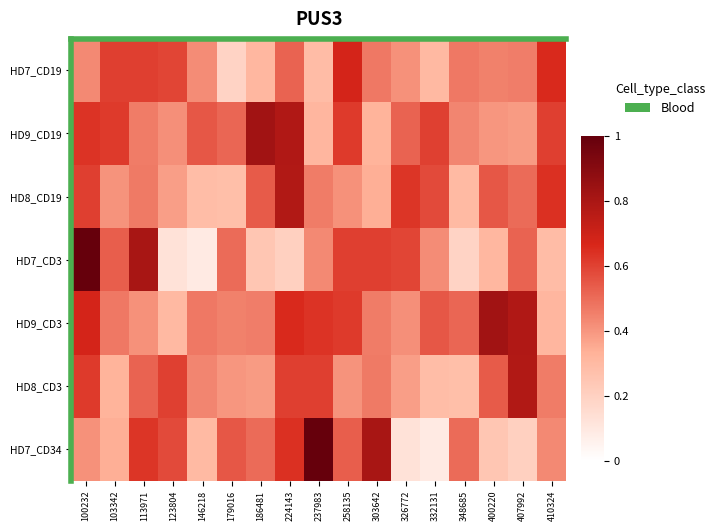

Rank the series at 400220 from highest to lowest value.

HD9_CD3, HD8_CD19, HD8_CD3, HD7_CD19, HD9_CD19, HD7_CD3, HD7_CD34